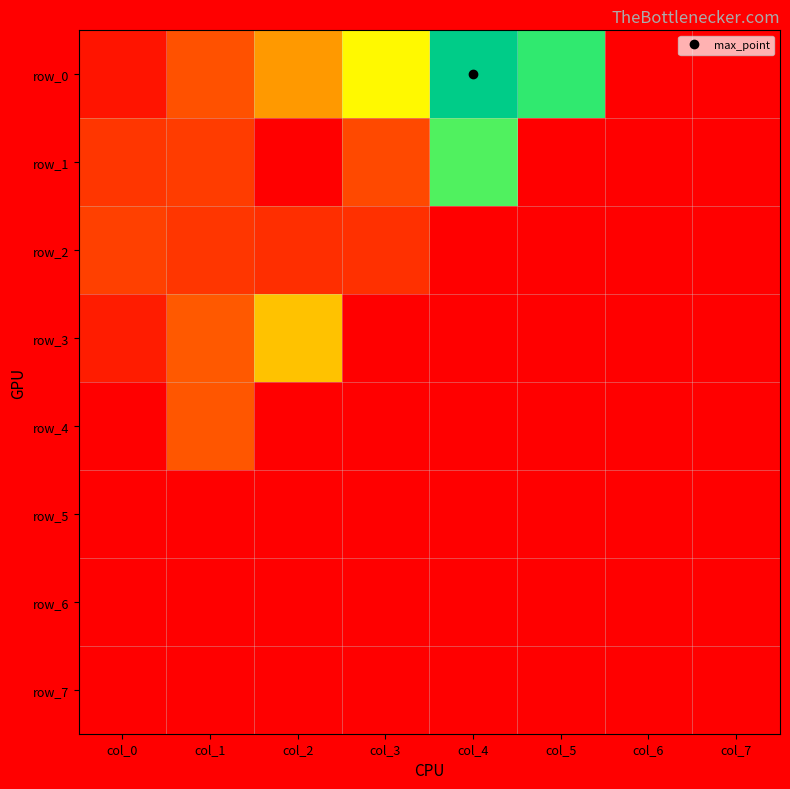

The row_5 series shows 0.0 at col_6. True or false?

True